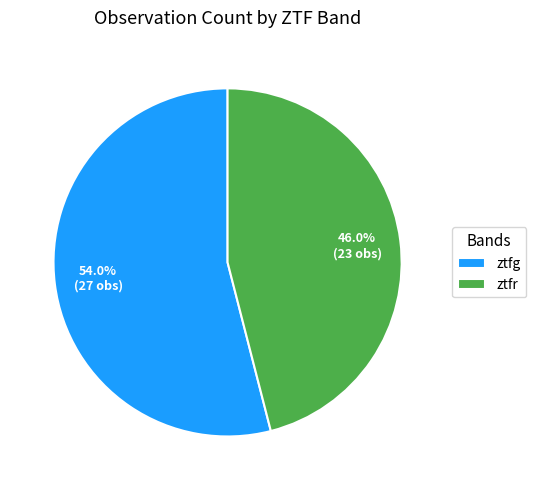

Approximately how many times larger is the value at ztfg compared to ztfr?

1.2